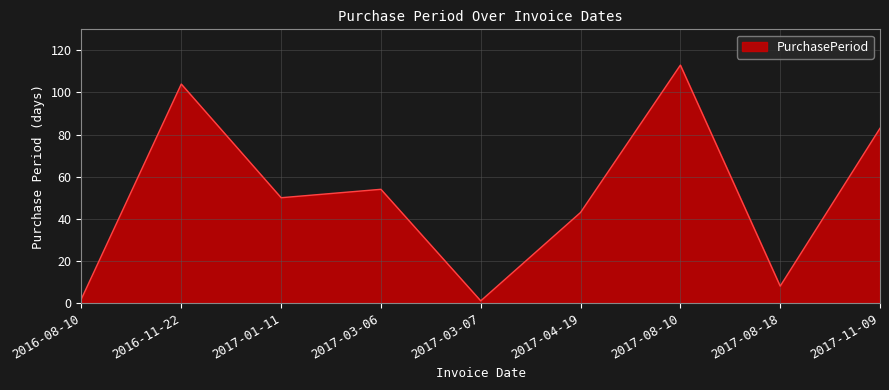

What is the difference between the maximum and minimum values?

112